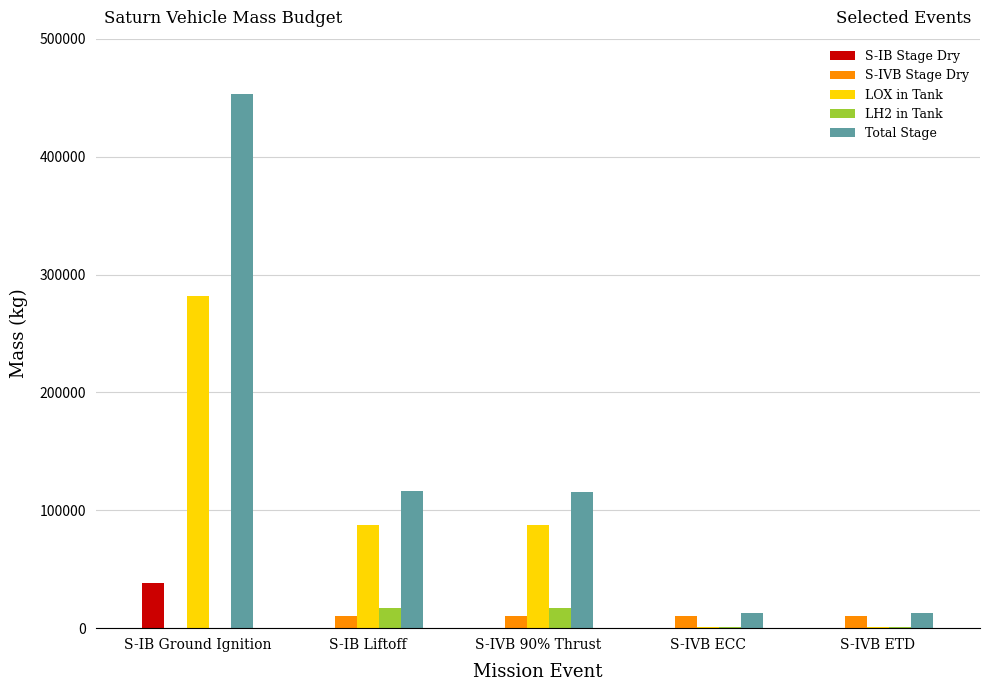

How many data points does each series have?

5